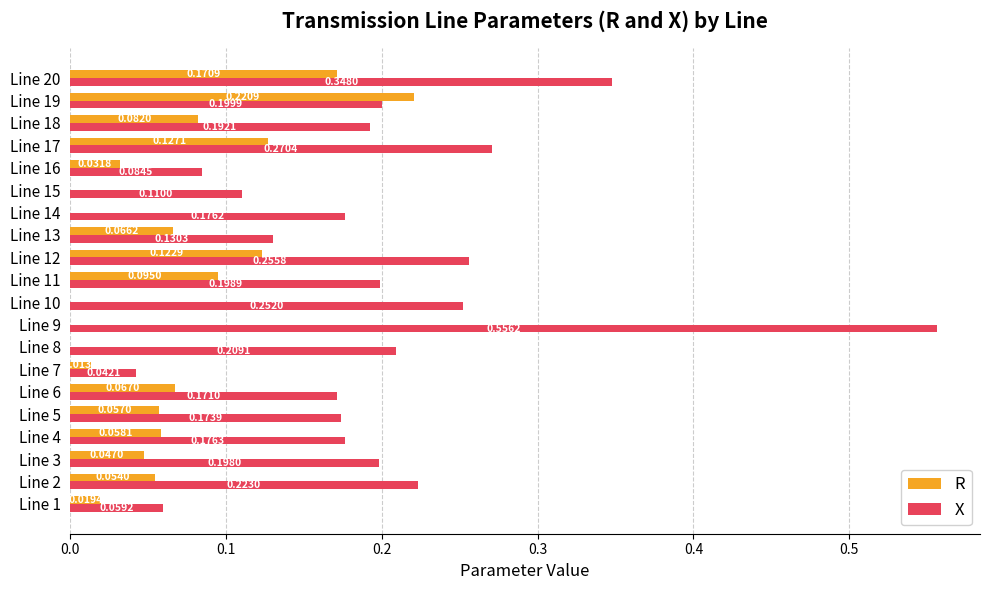

At which category is the sum across all series the highest?

Line 9